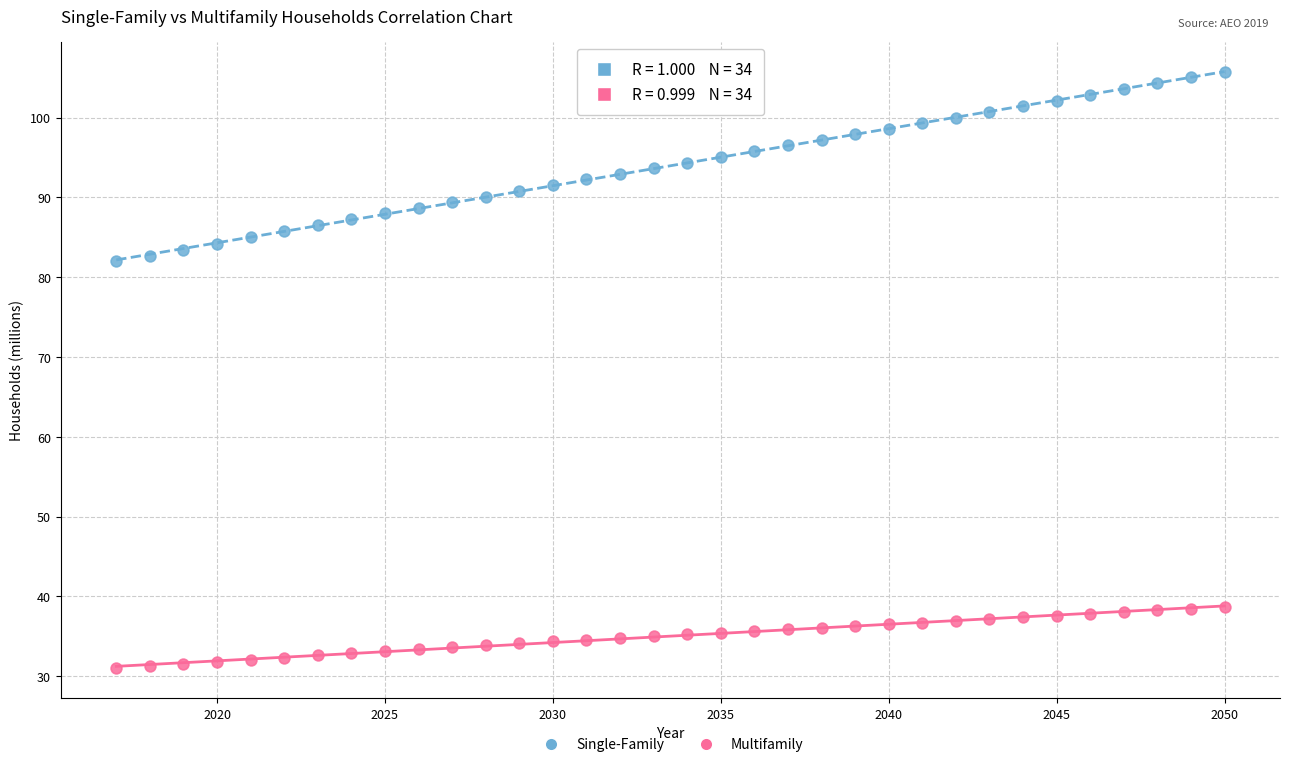

What is the X range (max minus min) for the scatter plot?

33.0